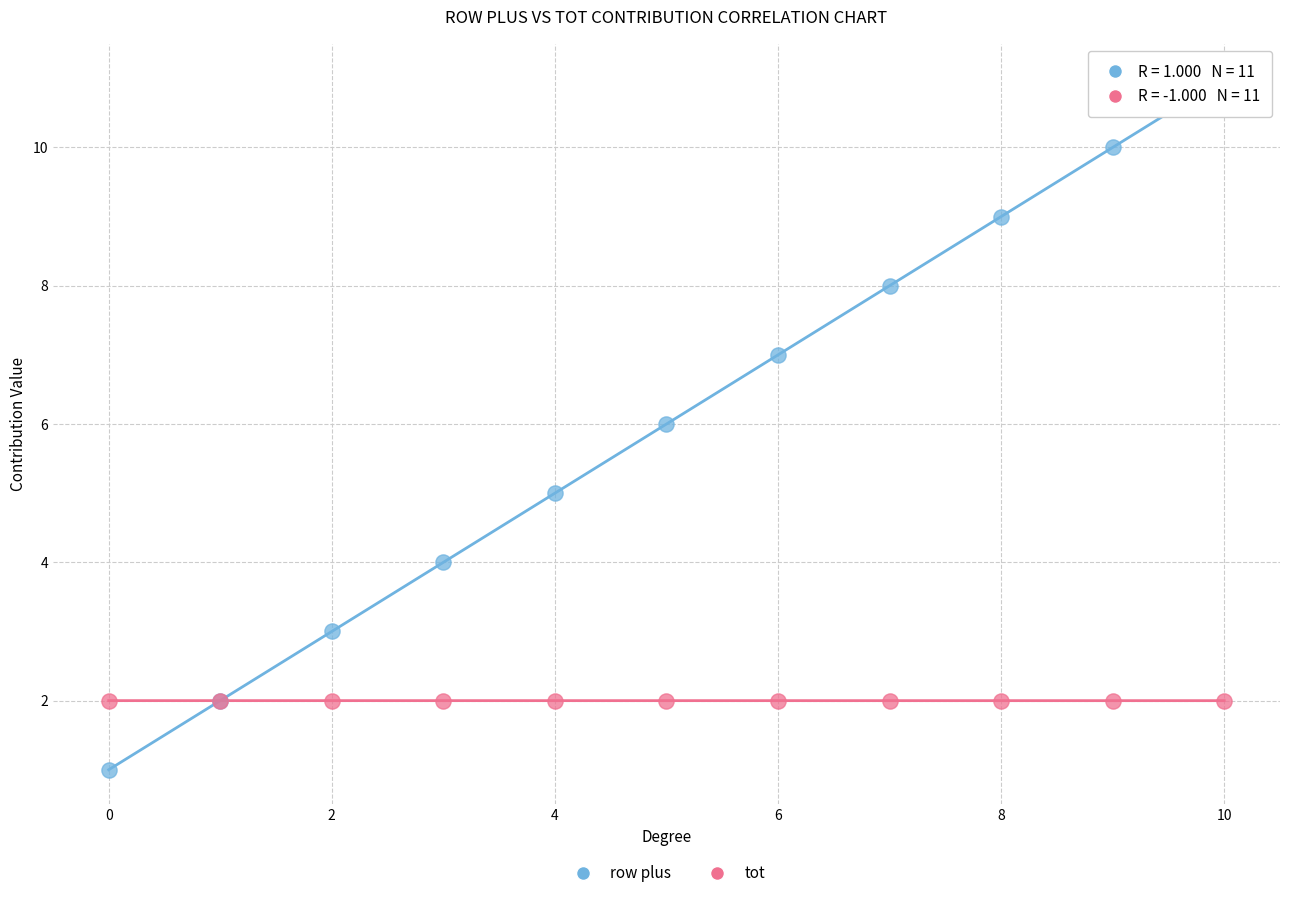

Which series has the largest Y range (max minus min)?

row plus